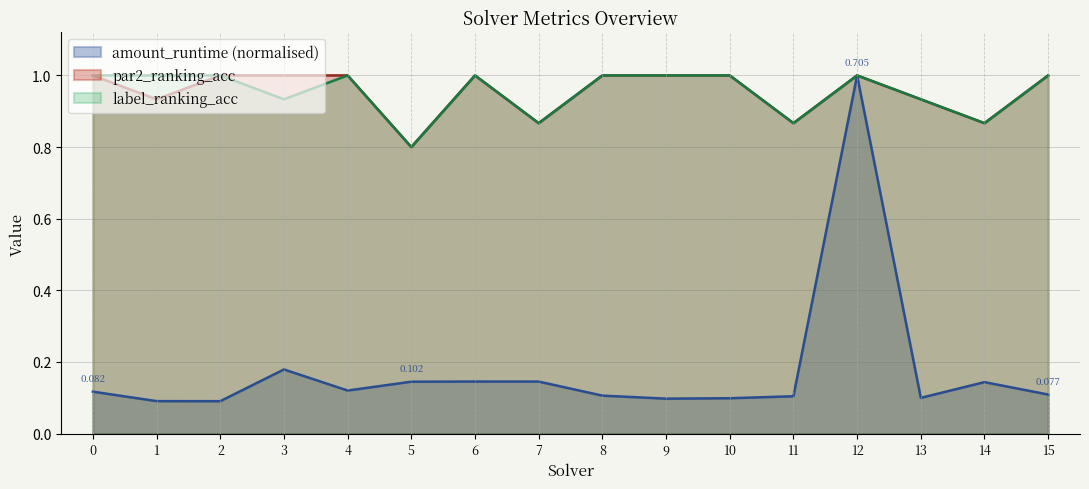

True or false: label_ranking_acc has a value of 1.0 at 6.

True